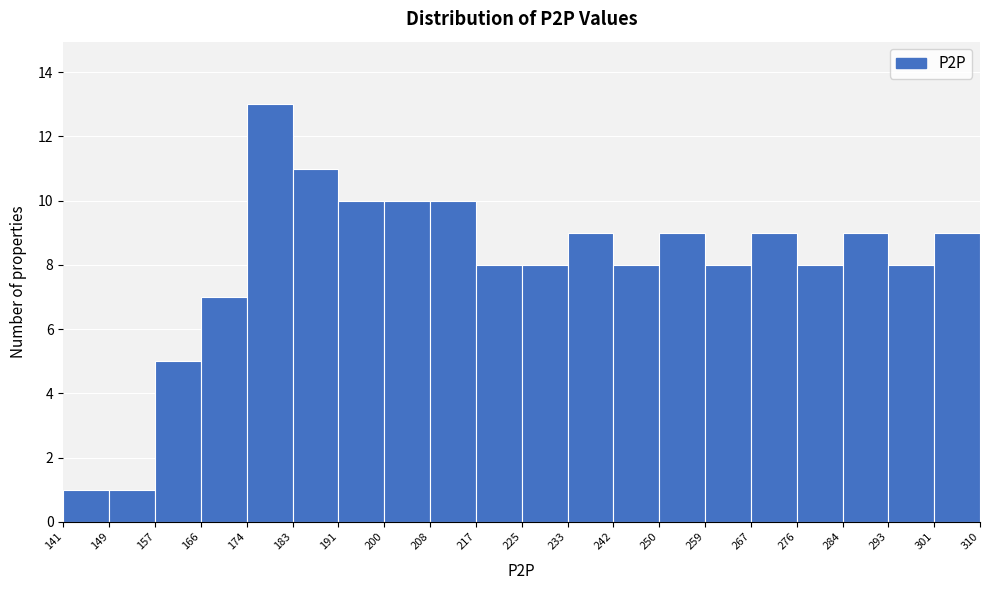

Which range on the x-axis has the tallest bar?

174 to 183